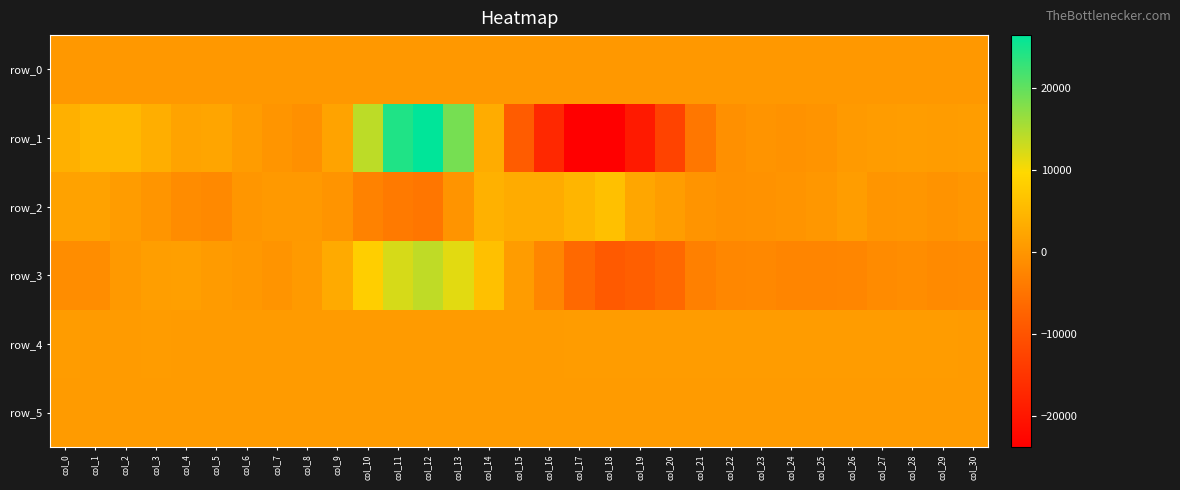

What is the sum of the row_3 values at col_21 and col_8?

-2455.0